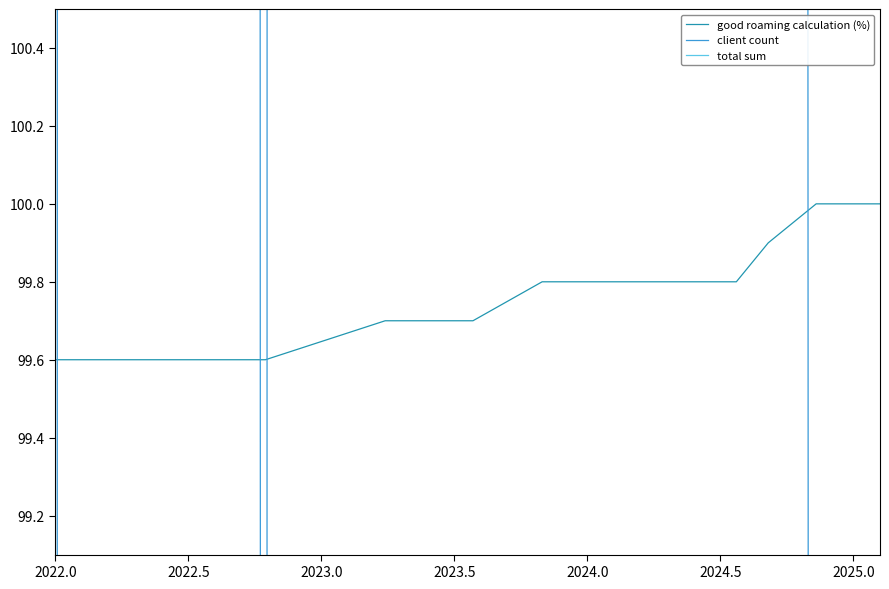

Which series has the largest total across all categories?

total sum